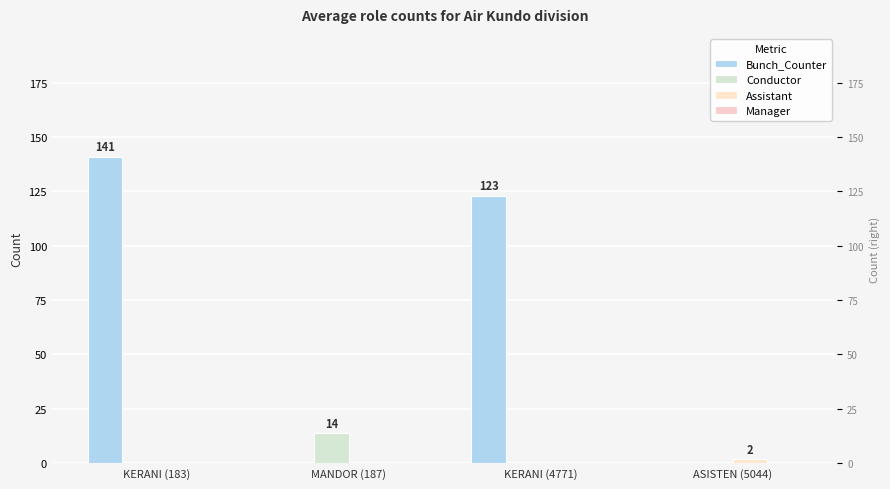

How many bars are there in each group?

4